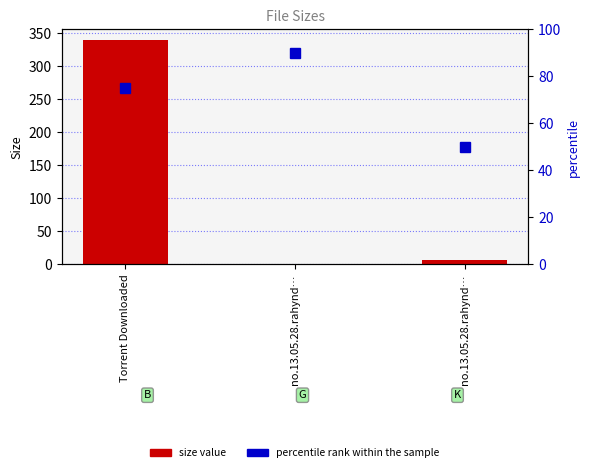

Reading left to right, extract all data points from this chart.

Size: 339.0	1.3	6.8
percentile rank within the sample: 75.0	90.0	50.0